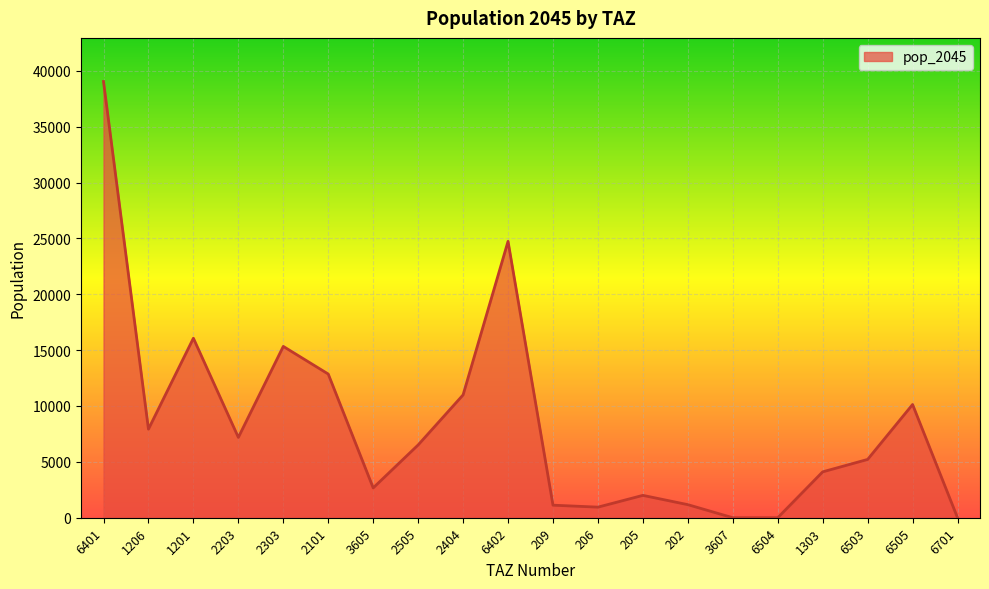

Which category has the highest value across all series?

6401